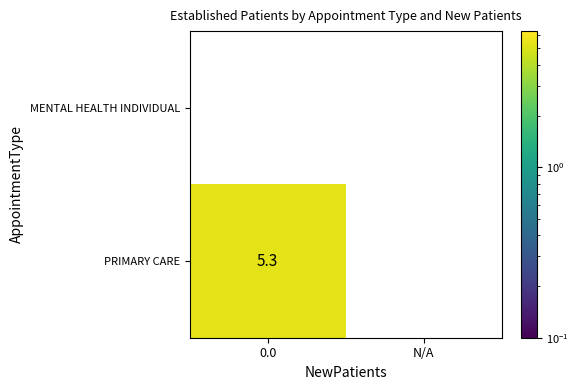

Is it true that PRIMARY CARE equals 5.3 at 0.0?

True